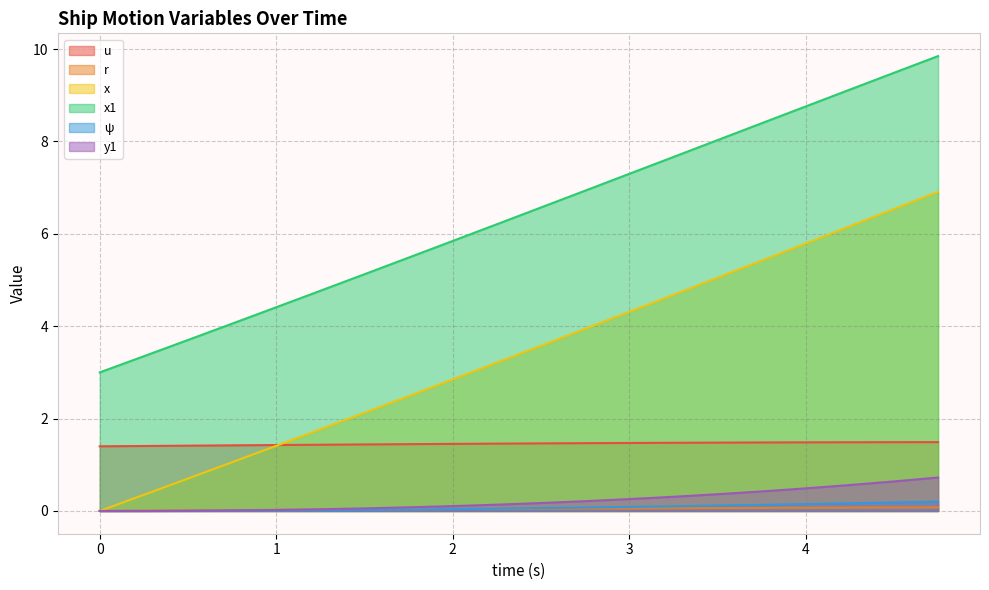

Rank the categories by u value from lowest to highest.

0.0, 0.25, 0.5, 0.75, 1.0, 1.25, 1.5, 1.75, 2.0, 2.25, 2.5, 2.75, 3.0, 3.25, 3.5, 3.75, 4.0, 4.25, 4.5, 4.75